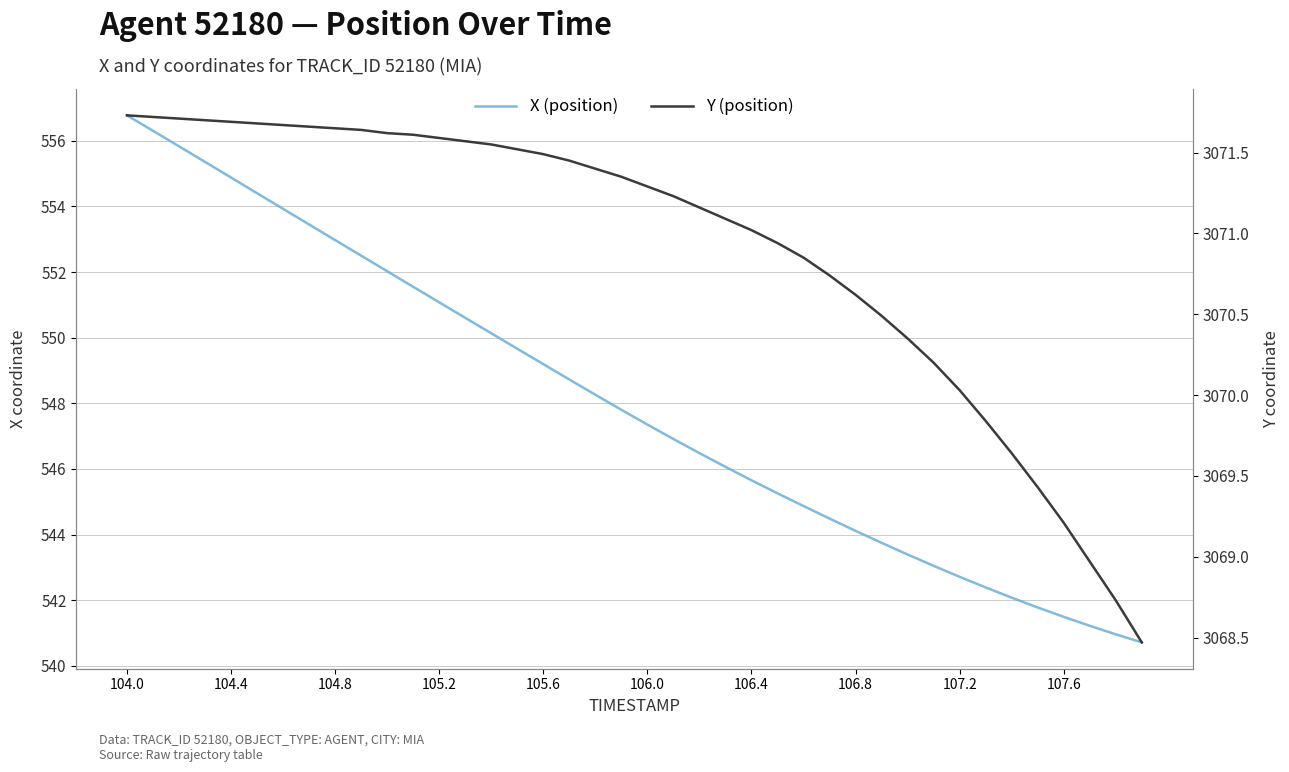

How many data points in Y (position) are less than 3071?

15